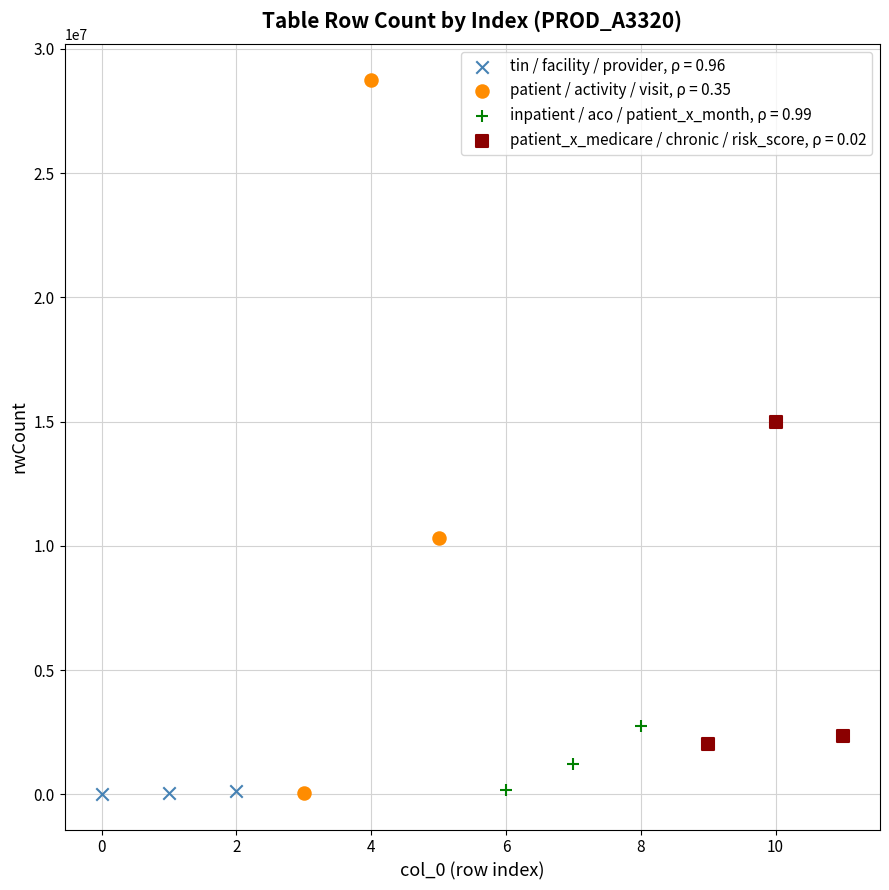

Which series has the largest Y range (max minus min)?

patient / activity / visit, ρ = 0.35